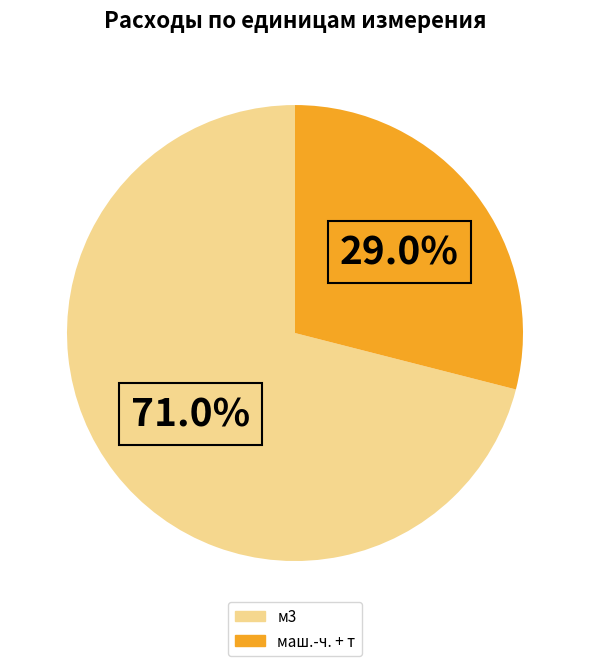

What is the total percentage of м3 and маш.-ч. + т?

100.0%